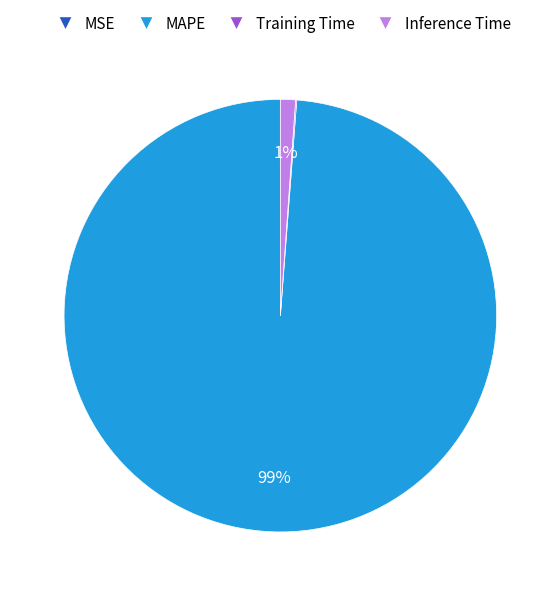

To the nearest percent, what is the average slice percentage?

25%